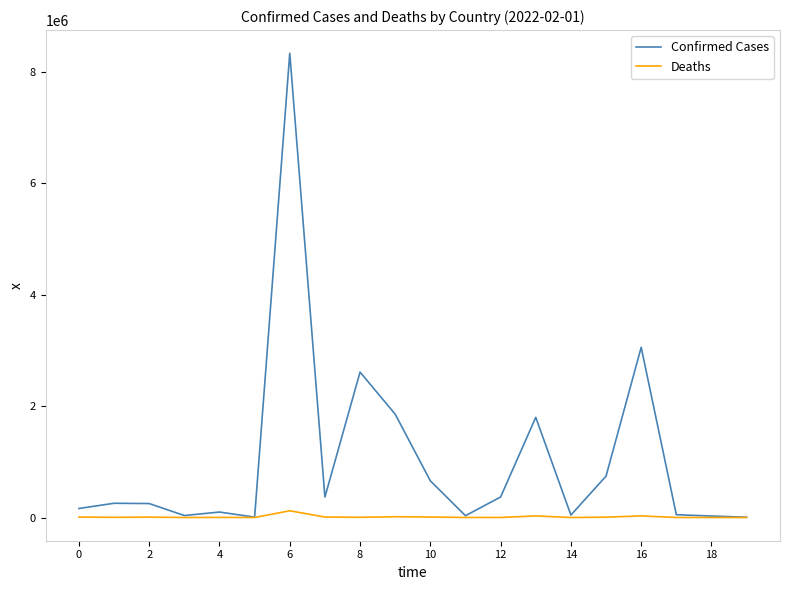

List the series in order of their overall mean, highest first.

Confirmed Cases, Deaths